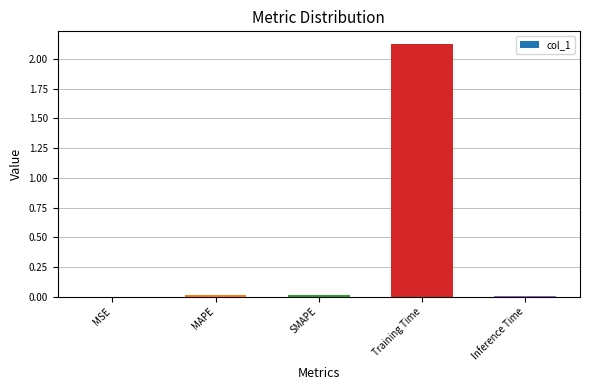

Which category has the highest value across all series?

Training Time